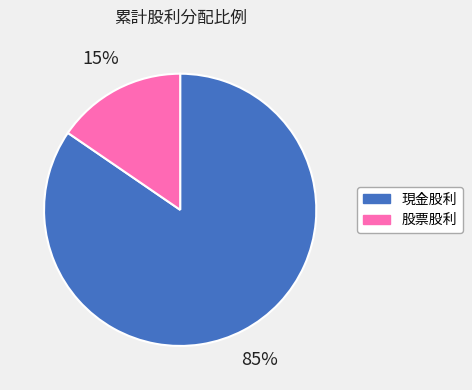

Which category has the smallest portion of the pie?

股票股利